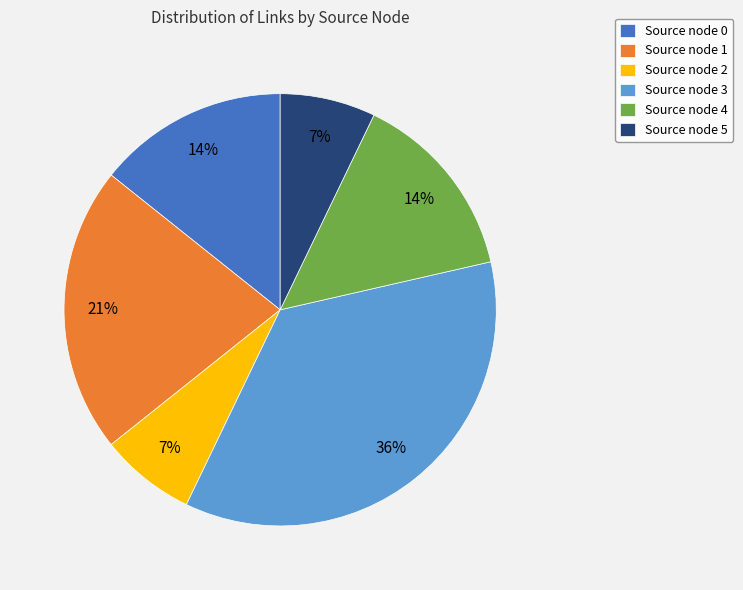

To the nearest percent, what is the difference between the largest and smallest slice percentages?

29%